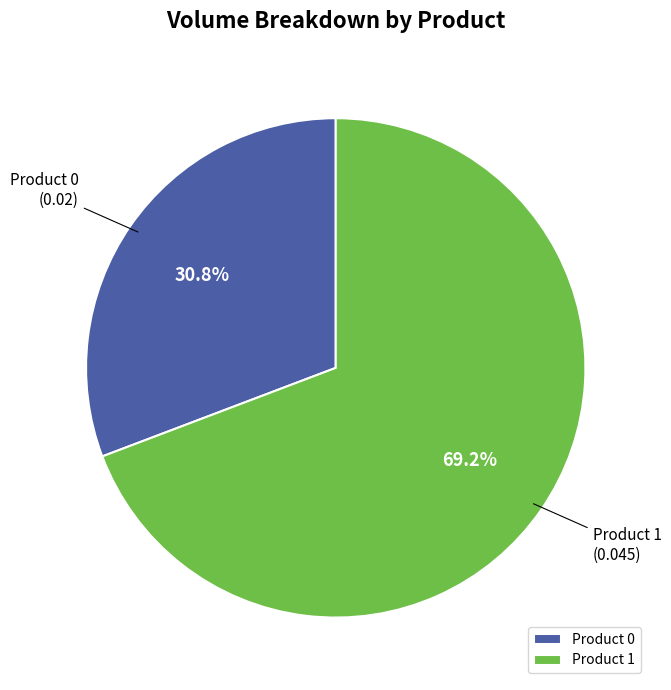

Which slice is the largest?

Product 1